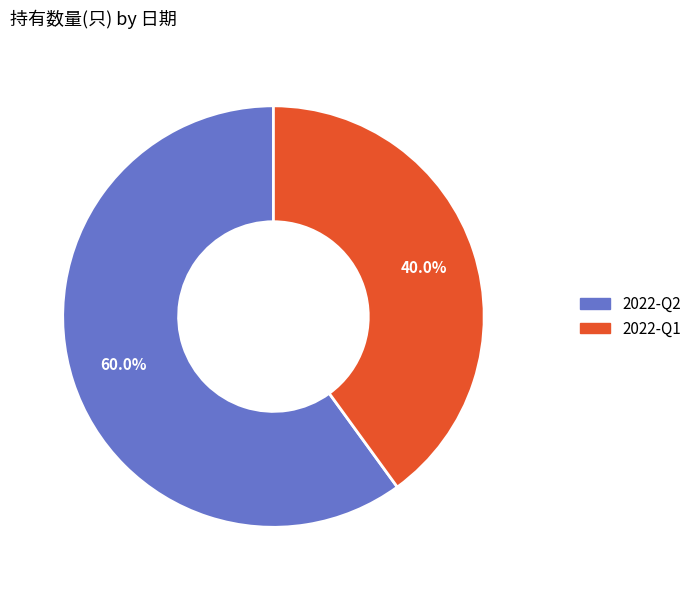

Which has a higher value, 2022-Q2 or 2022-Q1?

2022-Q2